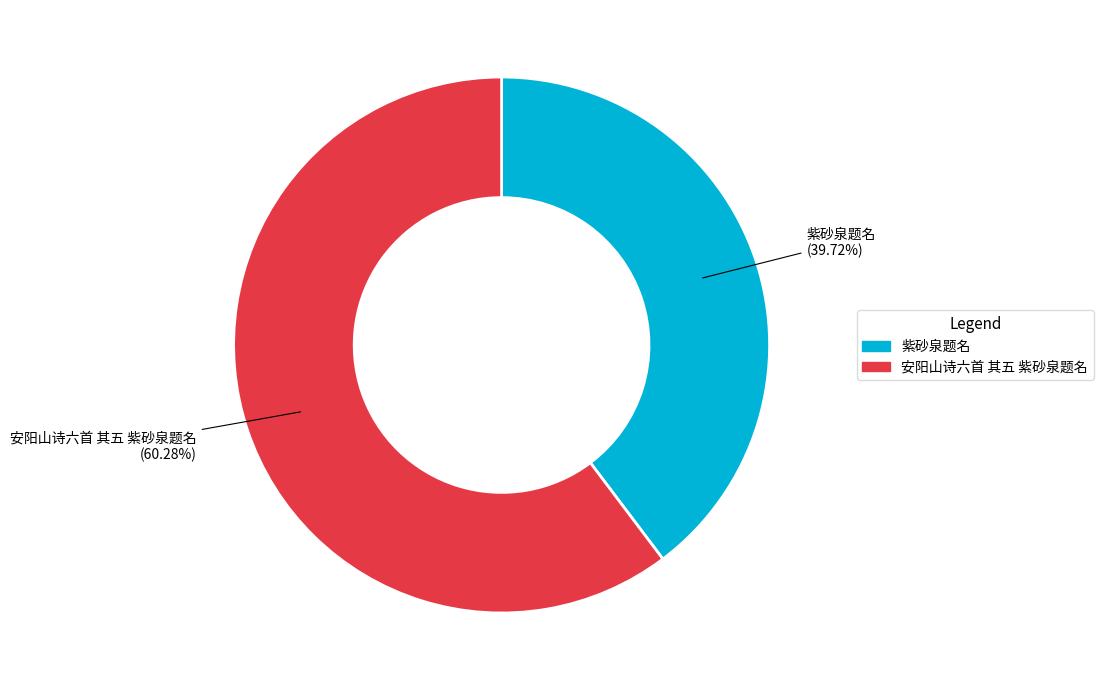

Is 紫砂泉题名 the majority of the pie?

No